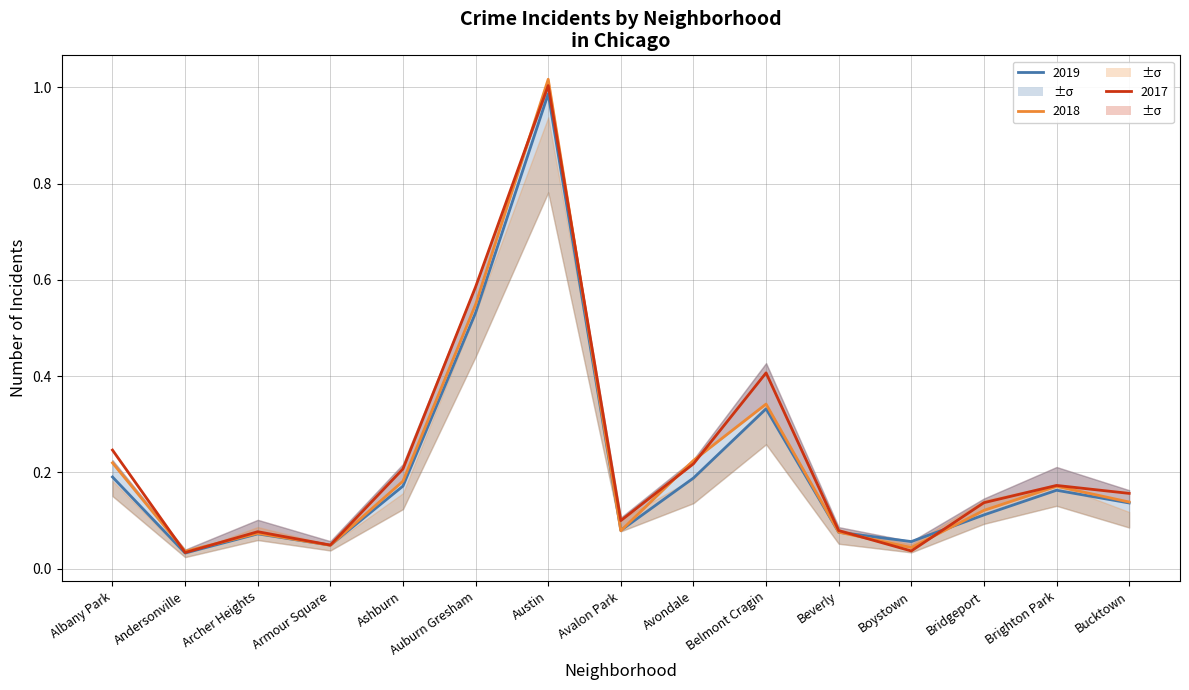

How many lines are shown in the chart?

3